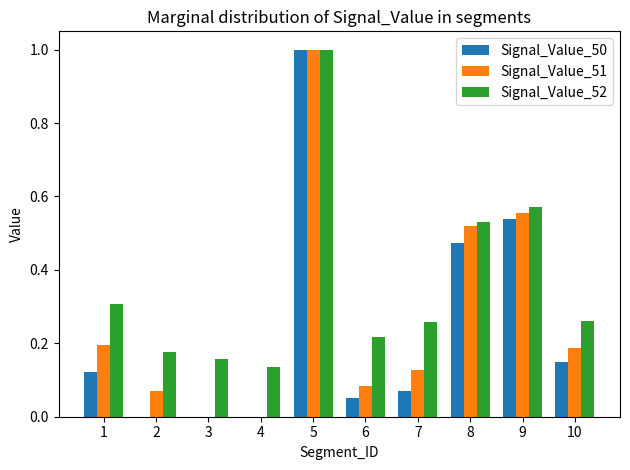

How many groups of bars are there?

10